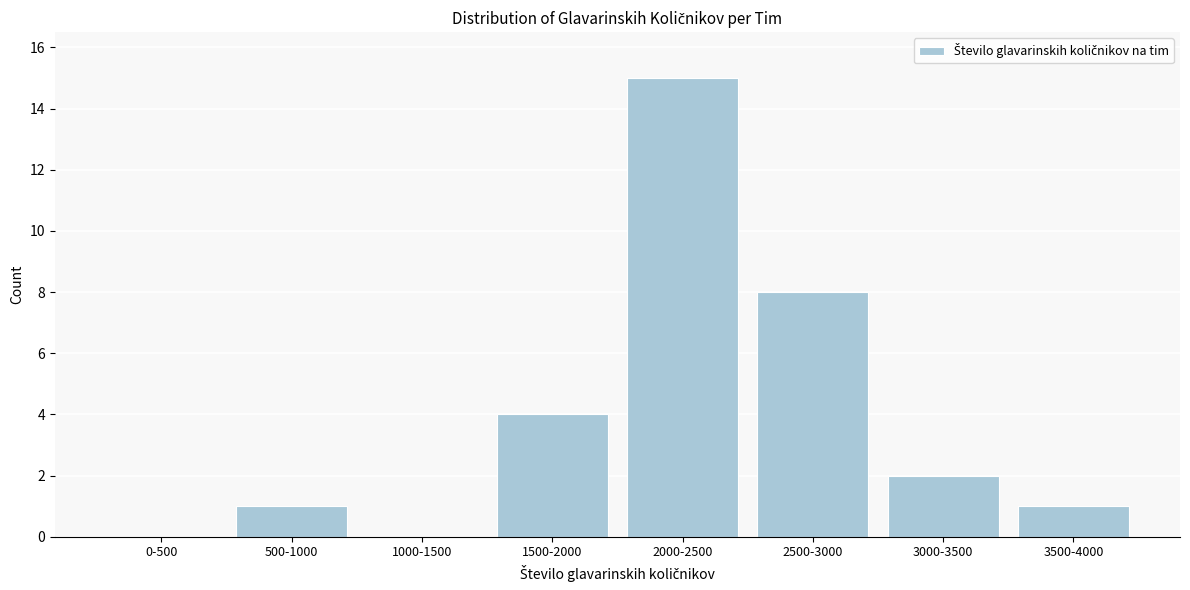

Reading left to right, transcribe all the data shown in this chart.

0-500=0	500-1000=1	1000-1500=0	1500-2000=4	2000-2500=15	2500-3000=8	3000-3500=2	3500-4000=1